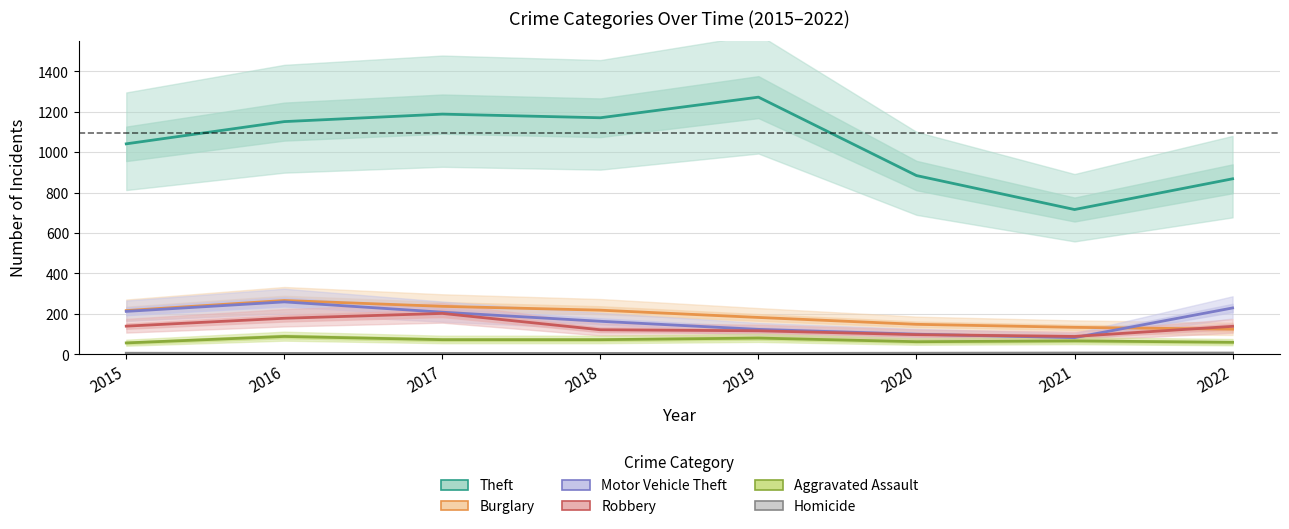

Which series changed the most between 2015 and 2019?

Theft